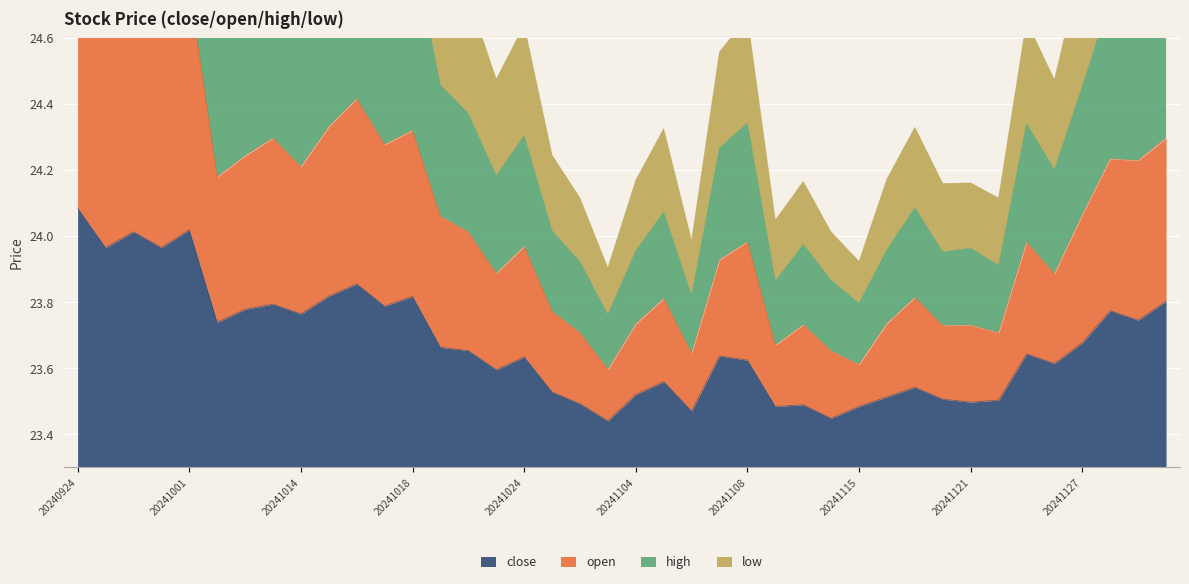

What is the value of the close point at the 18th from the left?

23.5